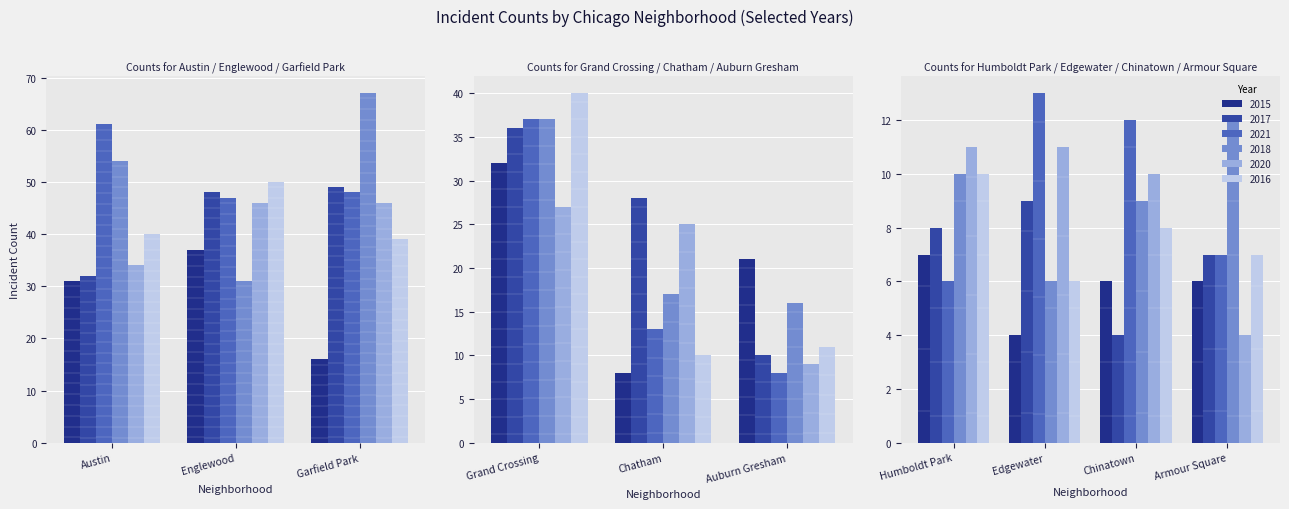

What is the label of the 3rd bar from the right?

Edgewater